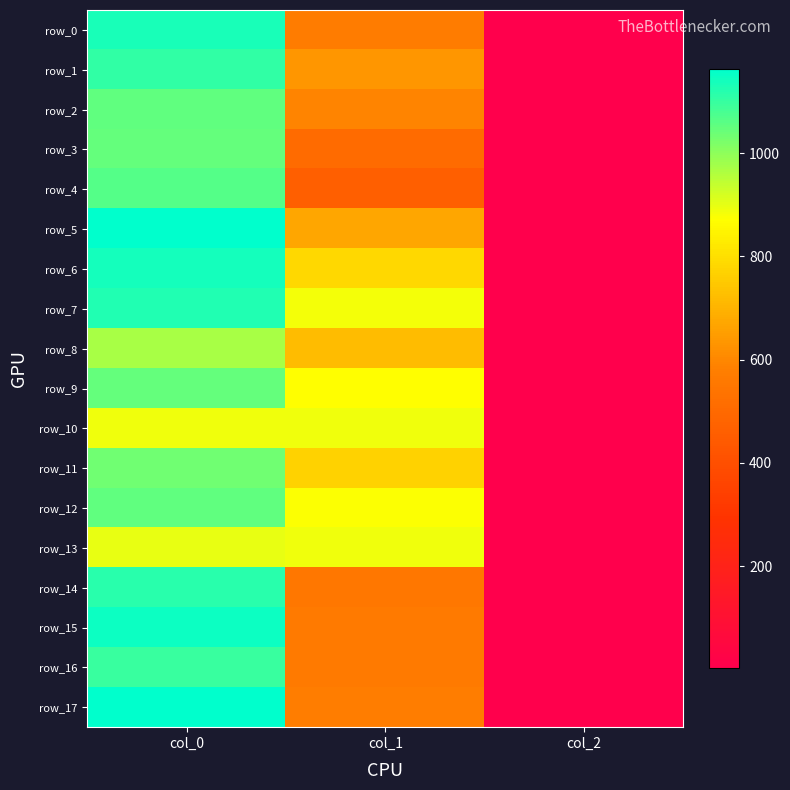

Reading right to left, list all the values displayed in this chart.

row_0: col_2=2.0	col_1=570.4	col_0=1133.3
row_1: col_2=2.0	col_1=634.5	col_0=1106.7
row_2: col_2=2.0	col_1=594.0	col_0=1053.3
row_3: col_2=2.0	col_1=509.6	col_0=1046.7
row_4: col_2=2.0	col_1=462.4	col_0=1066.7
row_5: col_2=2.0	col_1=671.6	col_0=1160.0
row_6: col_2=2.0	col_1=786.4	col_0=1136.7
row_7: col_2=2.0	col_1=884.2	col_0=1123.3
row_8: col_2=2.0	col_1=718.9	col_0=970.0
row_9: col_2=2.0	col_1=870.8	col_0=1046.7
row_10: col_2=2.0	col_1=891.0	col_0=890.0
row_11: col_2=2.0	col_1=769.5	col_0=1033.3
row_12: col_2=2.0	col_1=877.5	col_0=1053.3
row_13: col_2=2.0	col_1=887.6	col_0=900.0
row_14: col_2=2.0	col_1=553.5	col_0=1116.7
row_15: col_2=2.0	col_1=560.2	col_0=1146.7
row_16: col_2=2.0	col_1=563.6	col_0=1096.7
row_17: col_2=2.0	col_1=577.1	col_0=1163.3